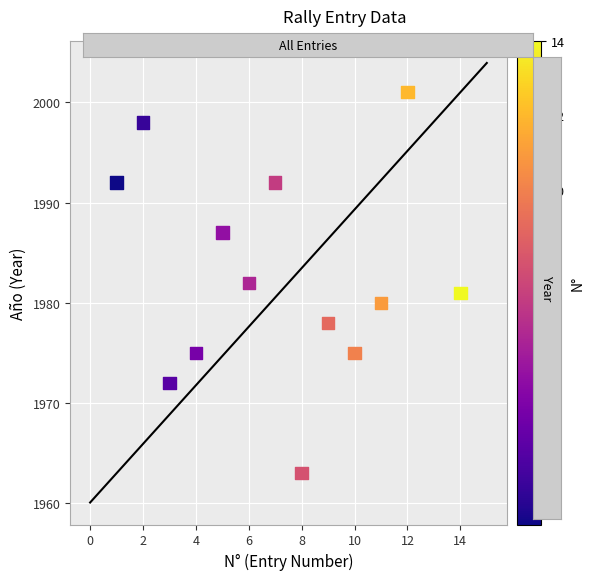

What is the range of X values (max minus min)?

13